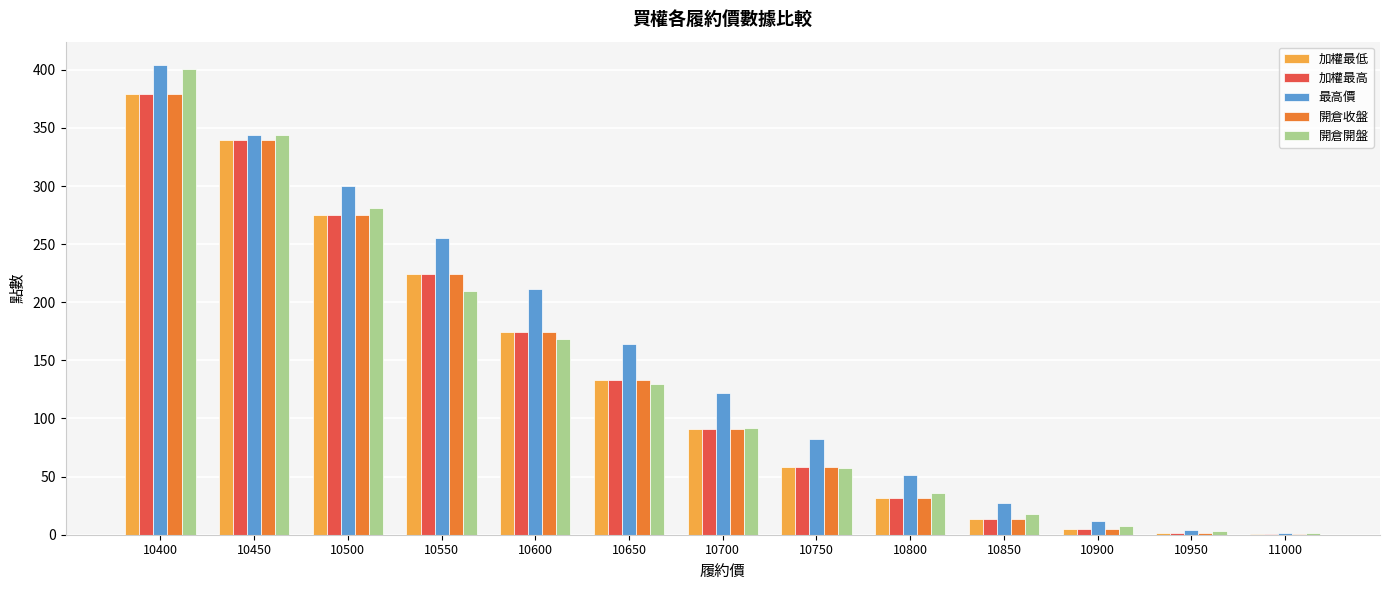

Does the chart contain stacked bars?

No